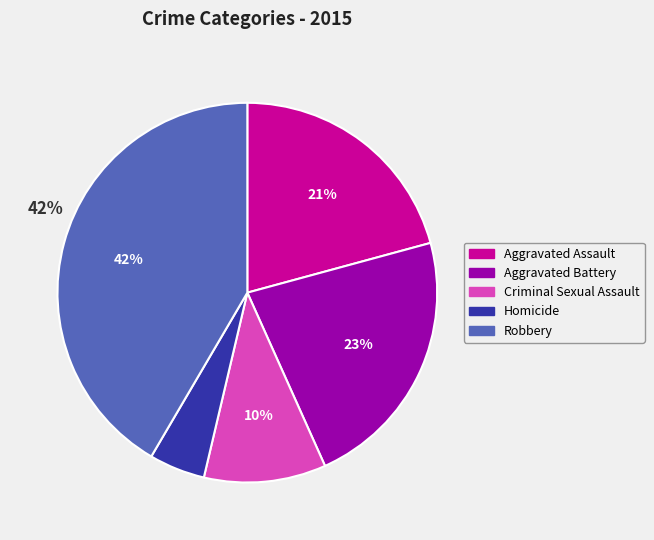

To the nearest percent, what percentage of the pie is Robbery?

42%